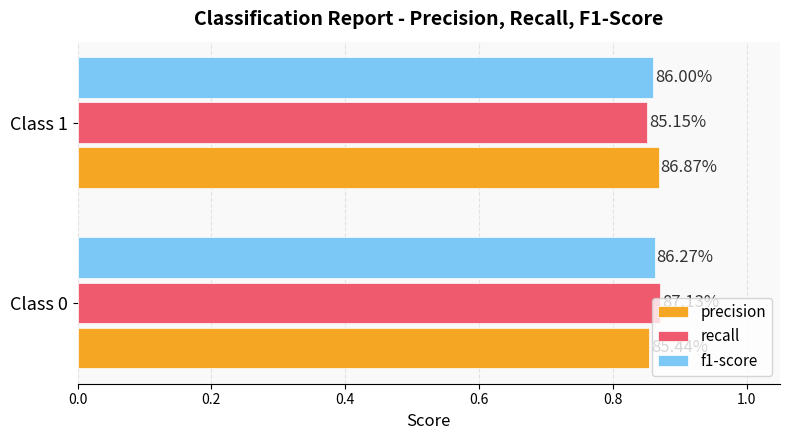

What is the smallest value displayed?

0.9